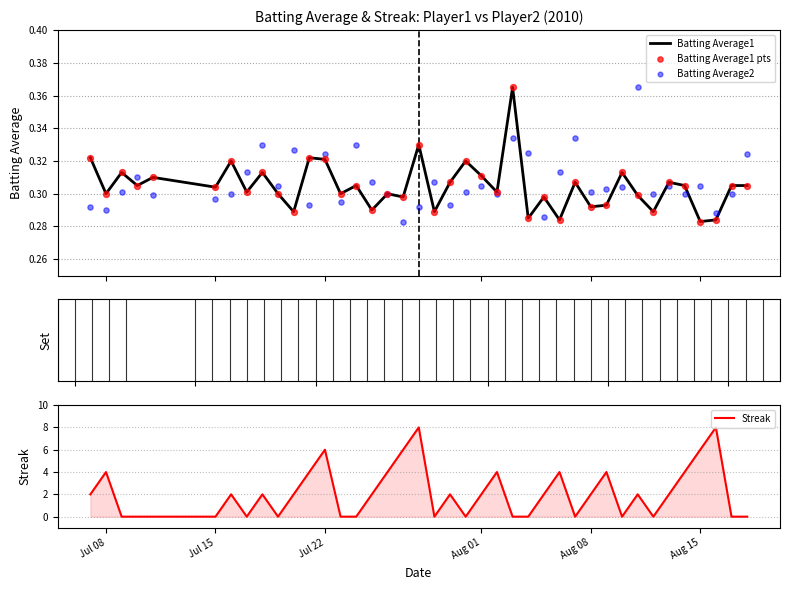

Which series reaches the maximum Y coordinate?

Streak